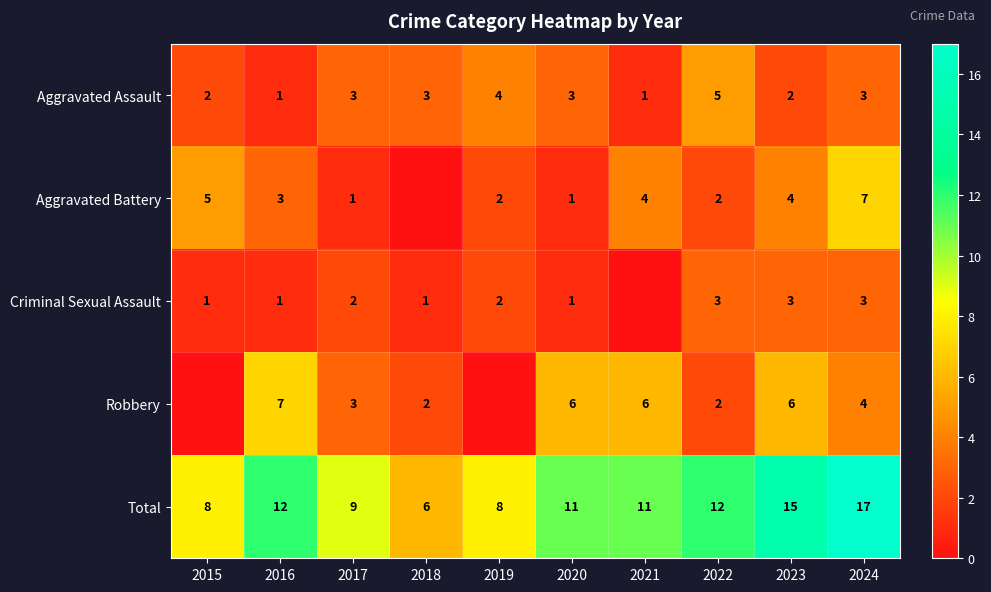

What is the sum of the Aggravated Battery values at 2022 and 2019?

4